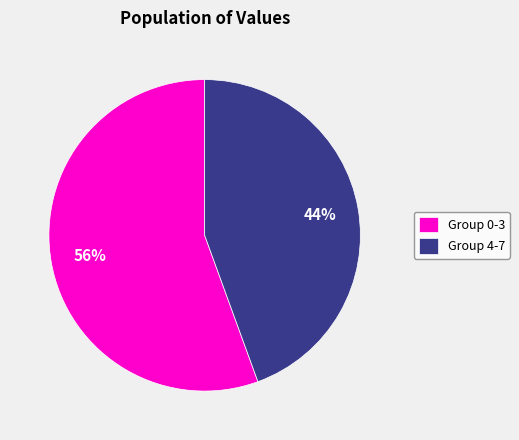

To the nearest percent, what is the average slice percentage?

50%